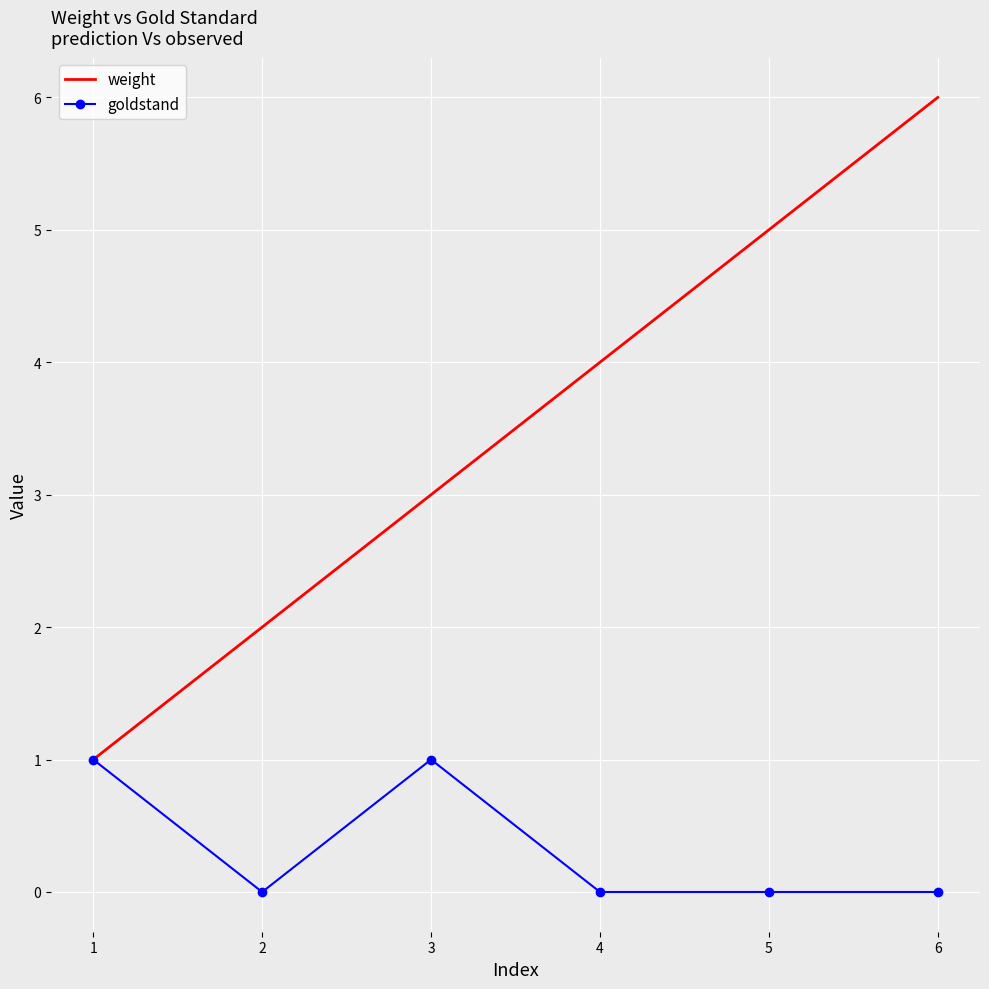

At 3, list the series in order from largest to smallest.

weight, goldstand